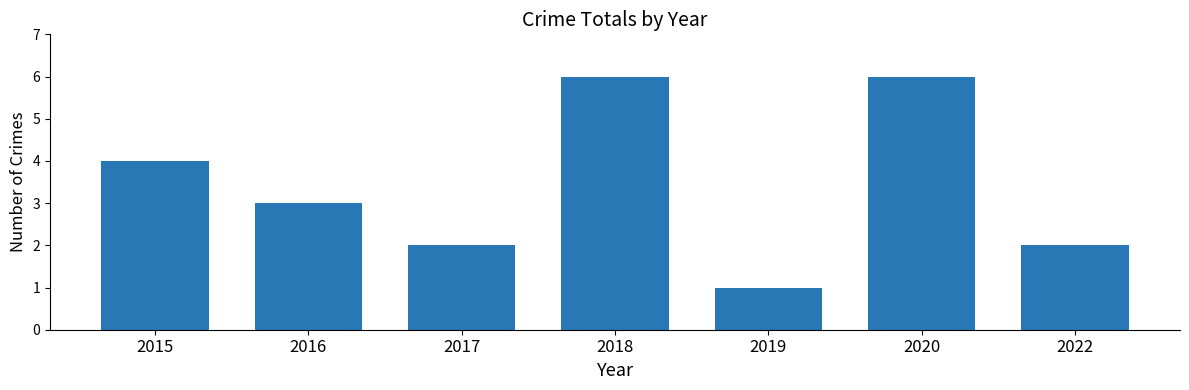

Reading left to right, list all the values displayed in this chart.

4	3	2	6	1	6	2